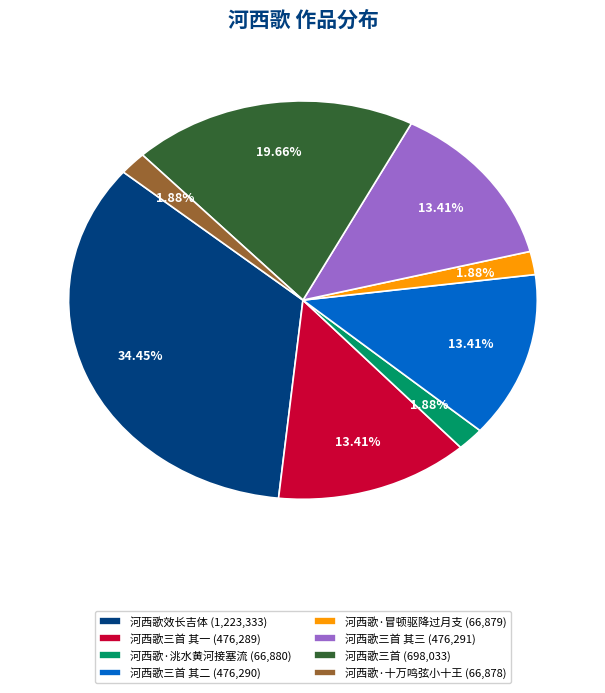

Which has a higher value, 河西歌·十万鸣弦小十王 (66,878) or 河西歌三首 其一 (476,289)?

河西歌三首 其一 (476,289)